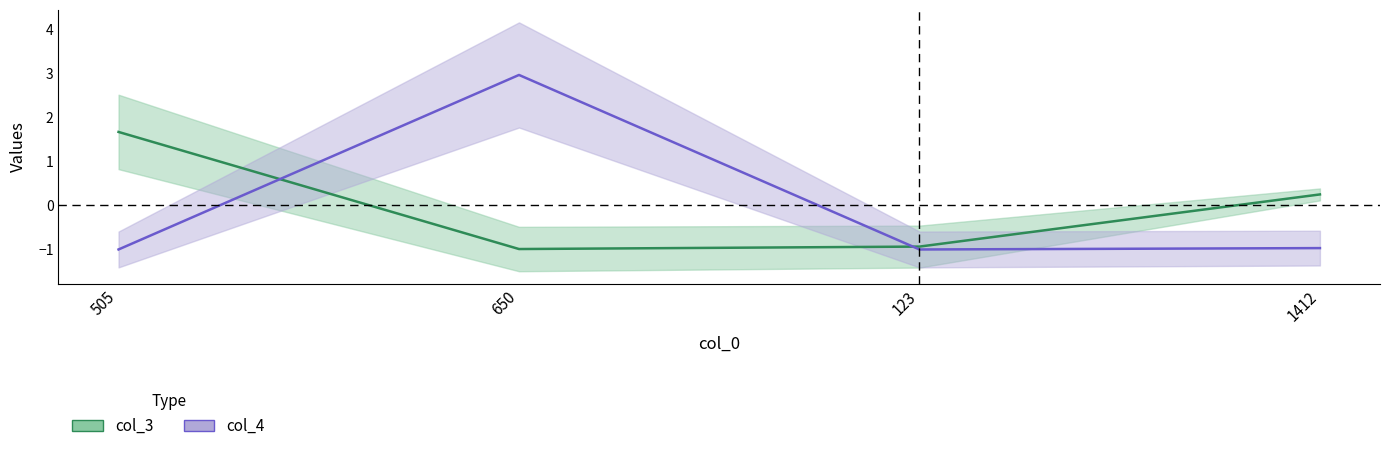

What is the total value across all series at 123?

-1.9